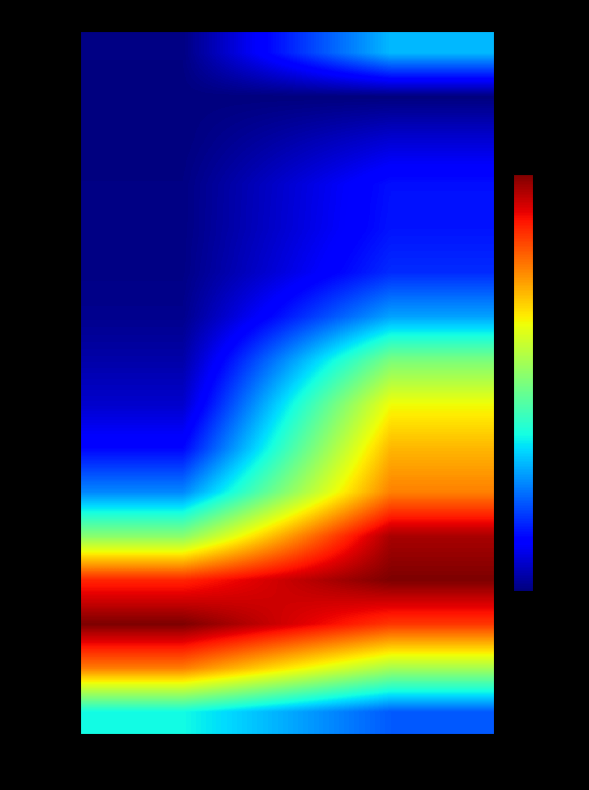

At how many categories does at least one series exceed 0?

2